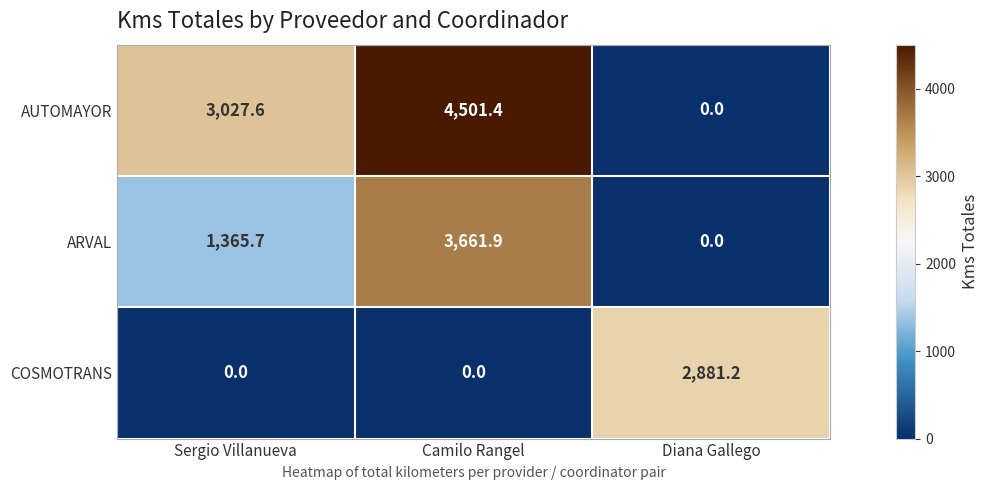

Rank the series by their maximum value, from lowest to highest.

COSMOTRANS, ARVAL, AUTOMAYOR